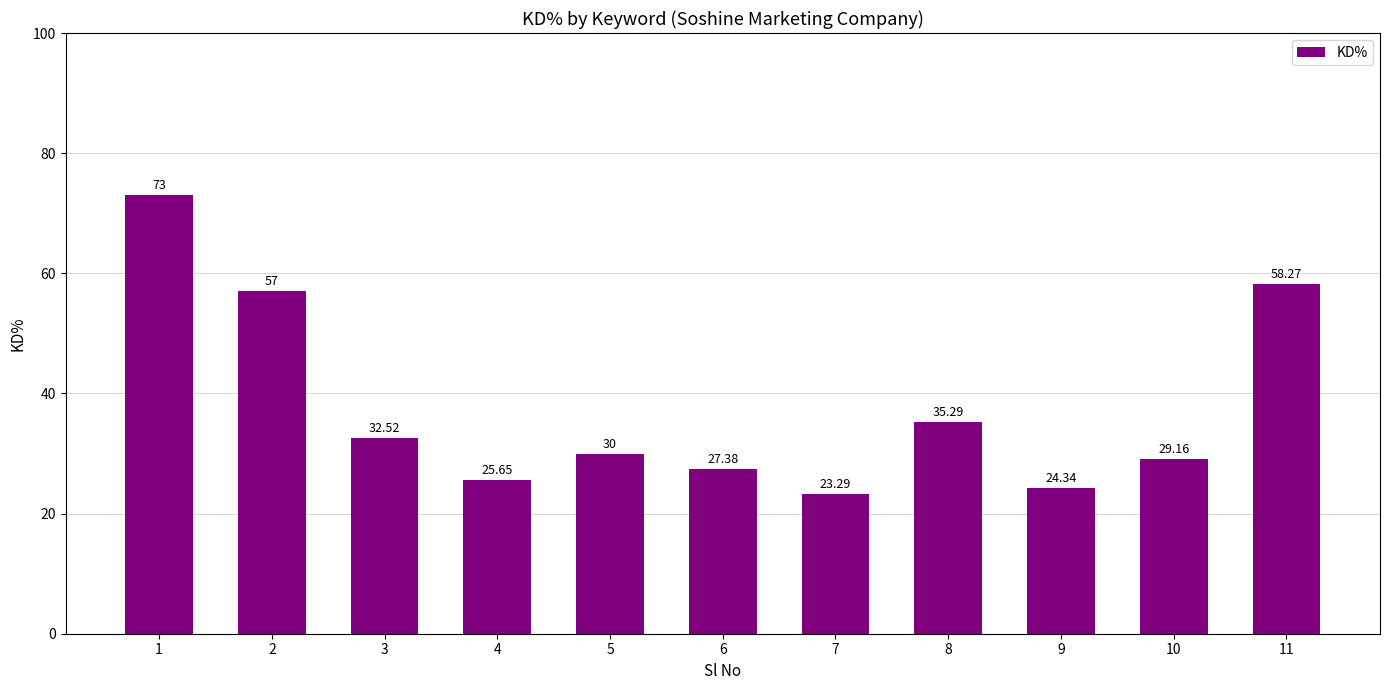

Rank the categories by value from lowest to highest.

7, 9, 4, 6, 10, 5, 3, 8, 2, 11, 1